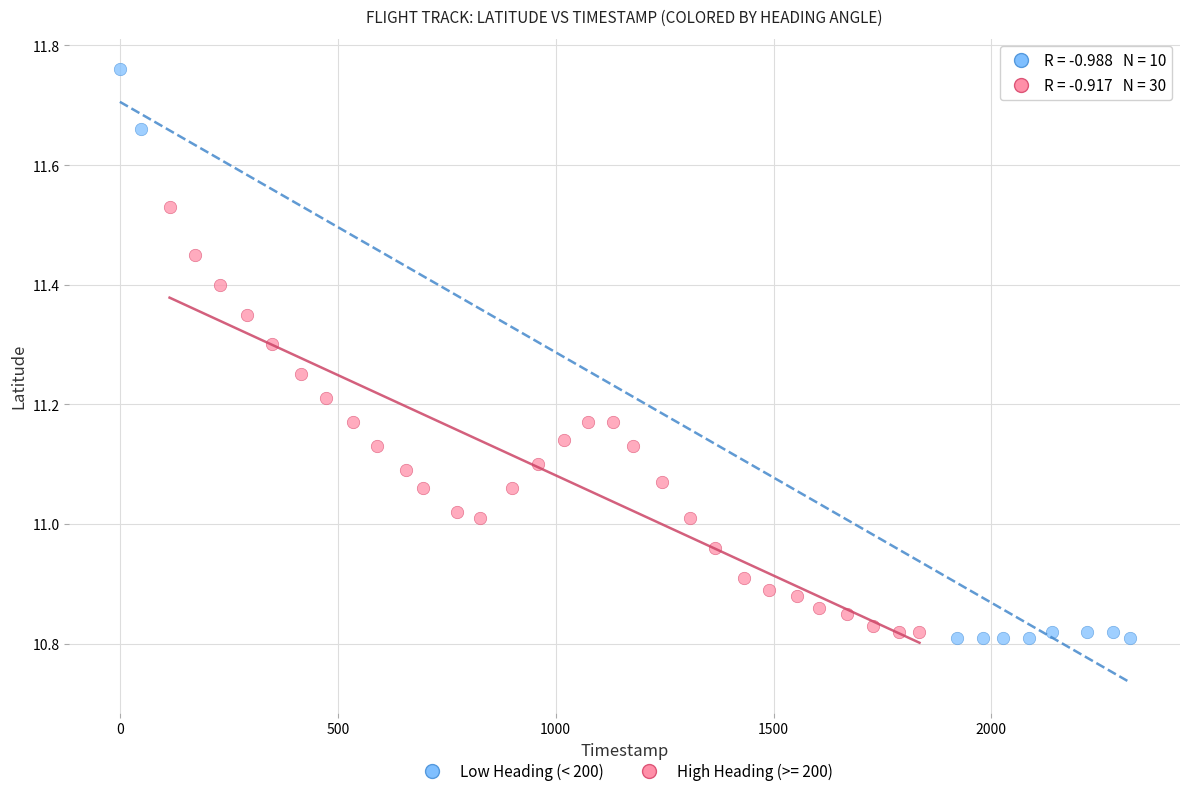

Which series has the widest spread of Y values?

Low Heading (< 200)